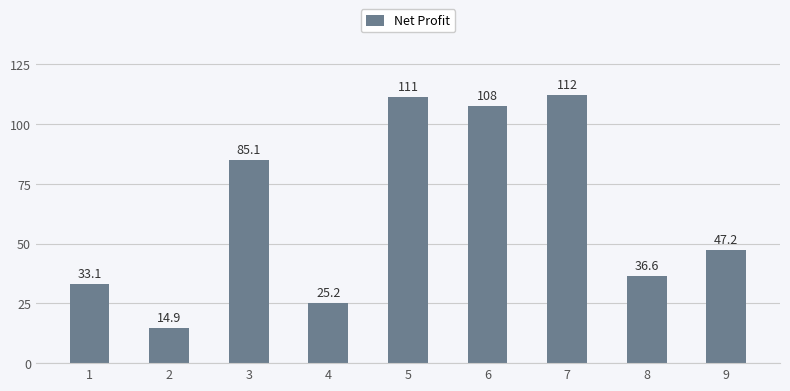

At which label is the value closest to 63?

9